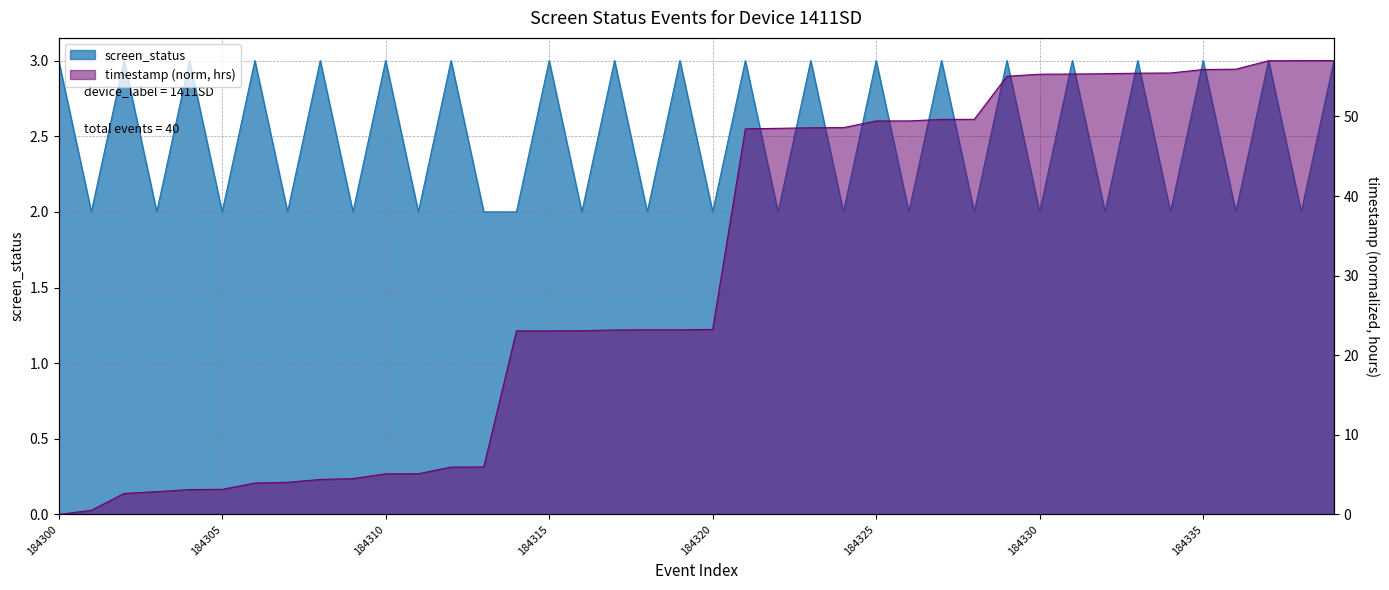

What is the sum of all timestamp_norm values?

1220.6